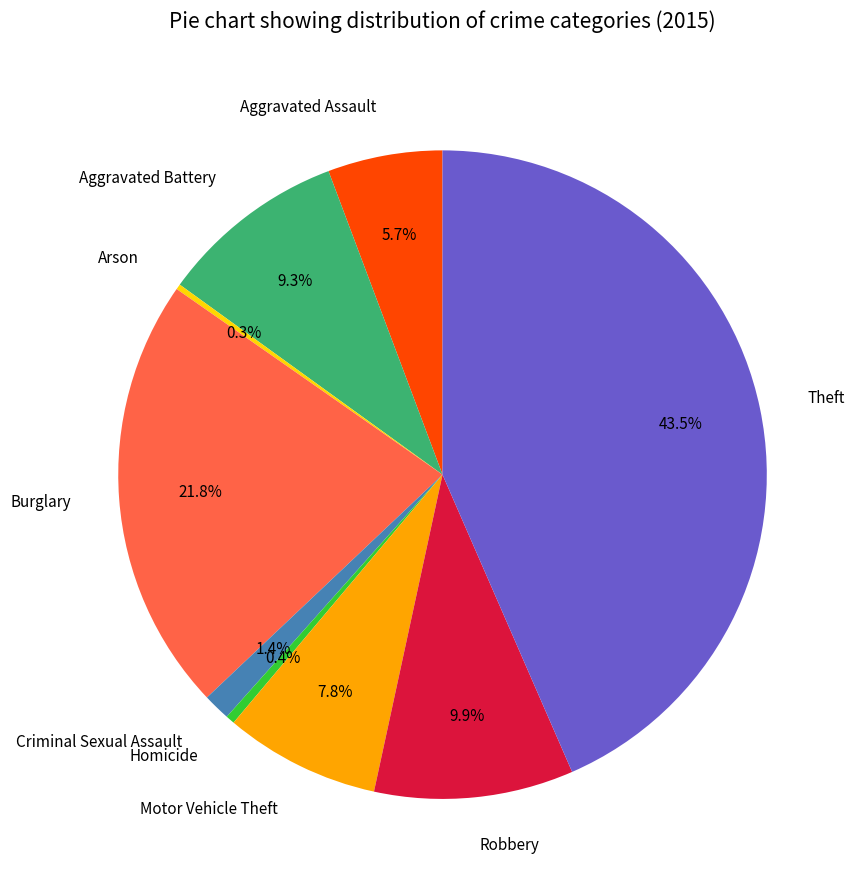

What percentage is the Robbery slice, to the nearest percent?

10%